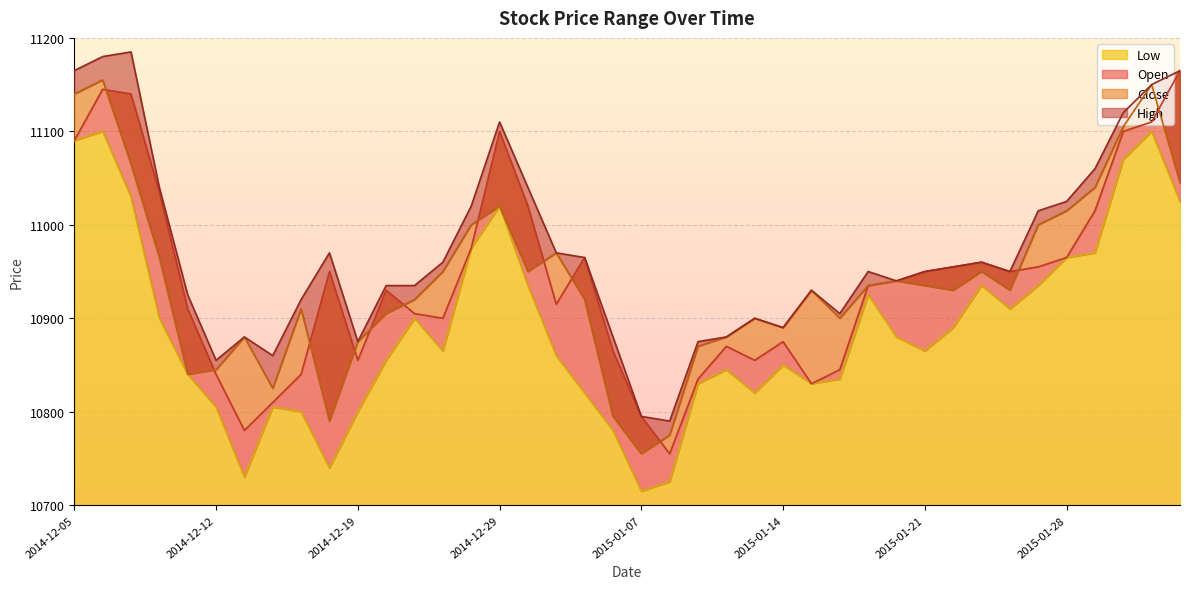

The Low series shows 7004 at 2015-01-13. True or false?

False